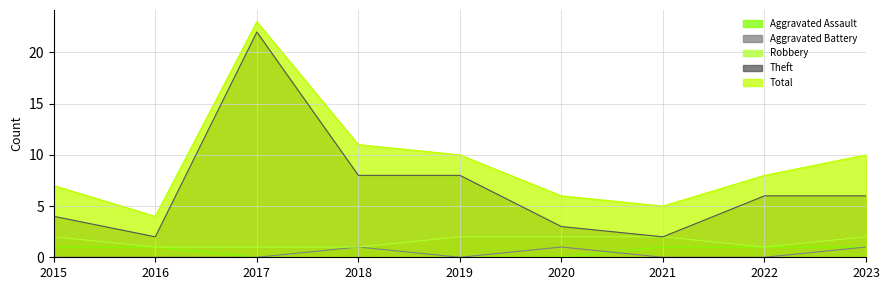

What are all the series names shown in the legend?

Aggravated Assault, Aggravated Battery, Robbery, Theft, Total